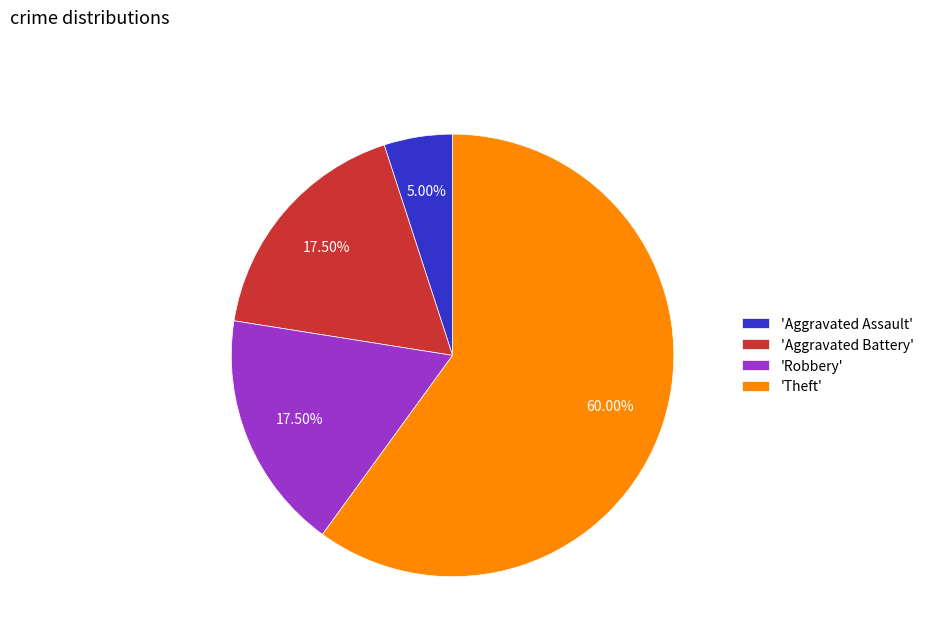

Does any single category account for the majority?

Yes